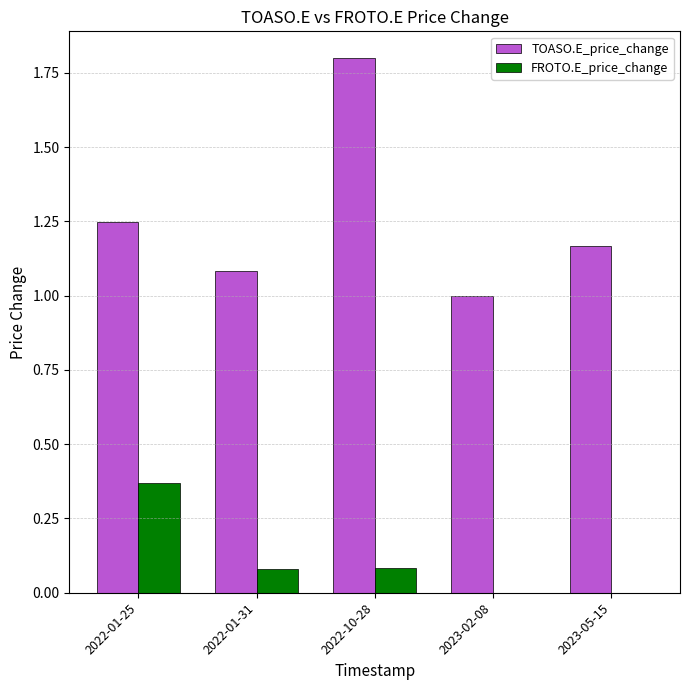

The value of FROTO.E_price_change at 2023-02-08 is -0.2. True or false?

False